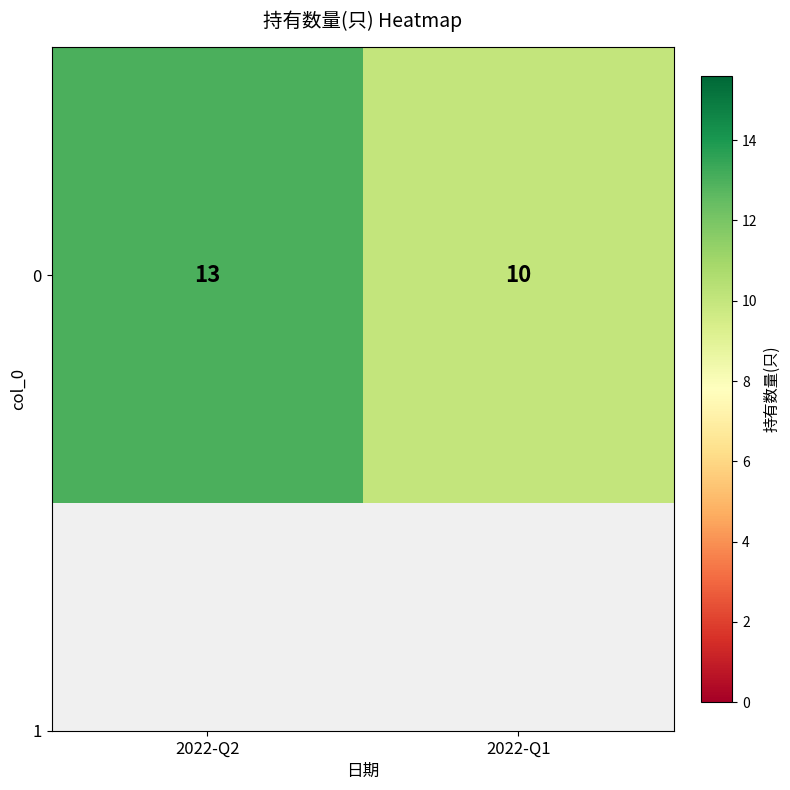

Between 2022-Q1 and 2022-Q2, which is larger?

2022-Q2